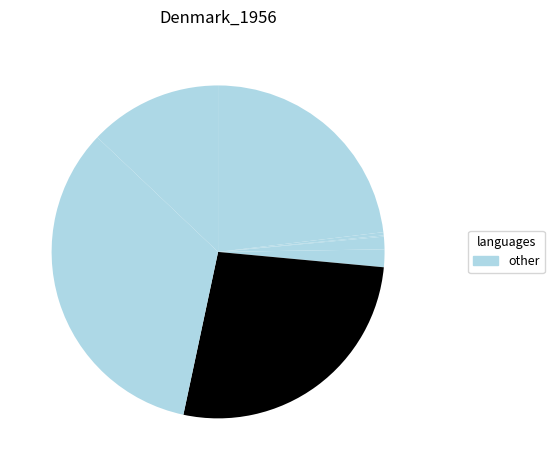

How many slices are in this pie chart?

8